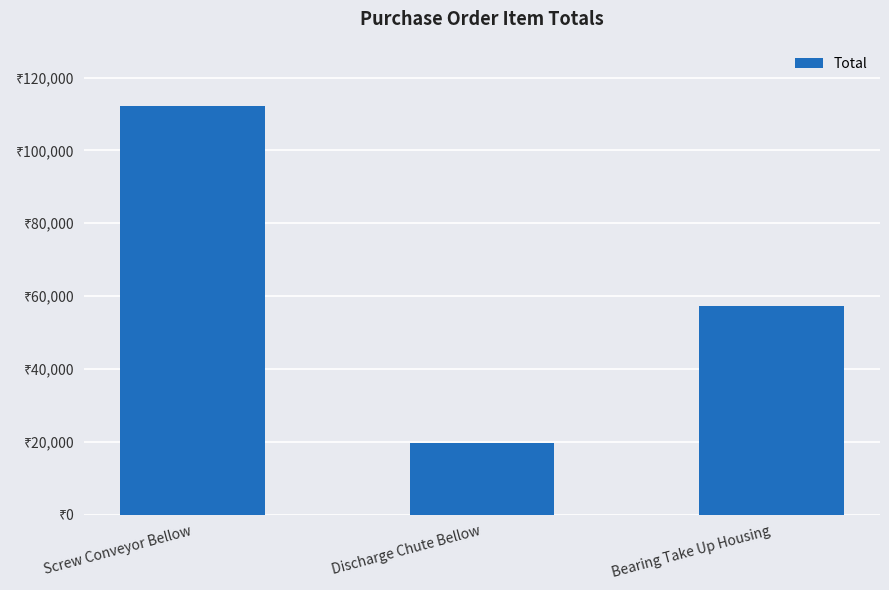

At which category does the chart reach its minimum across all series?

Discharge Chute Bellow